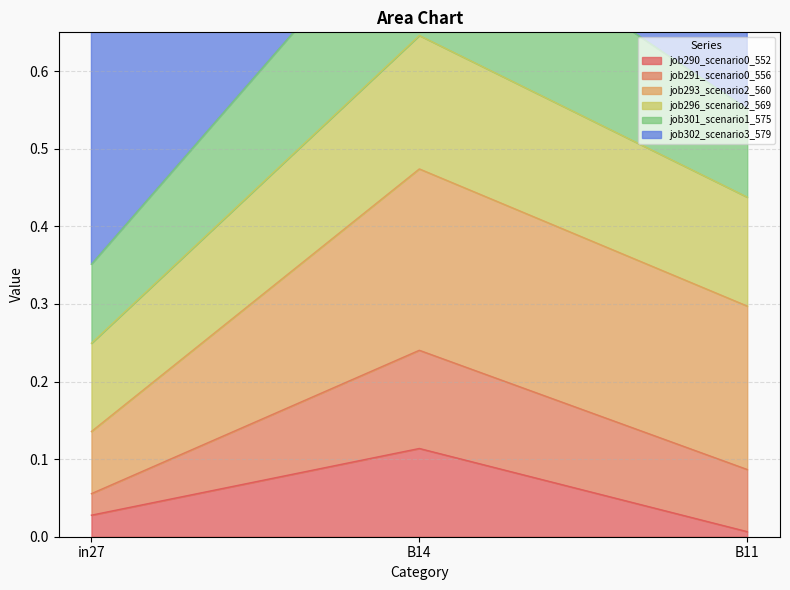

What is the label of the 3rd point from the left?

B11